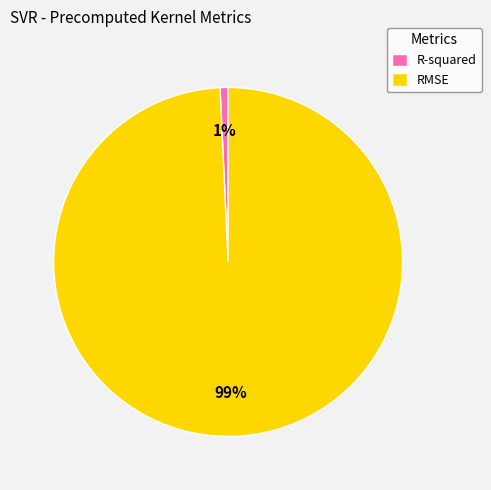

Which category has the smallest portion of the pie?

R-squared